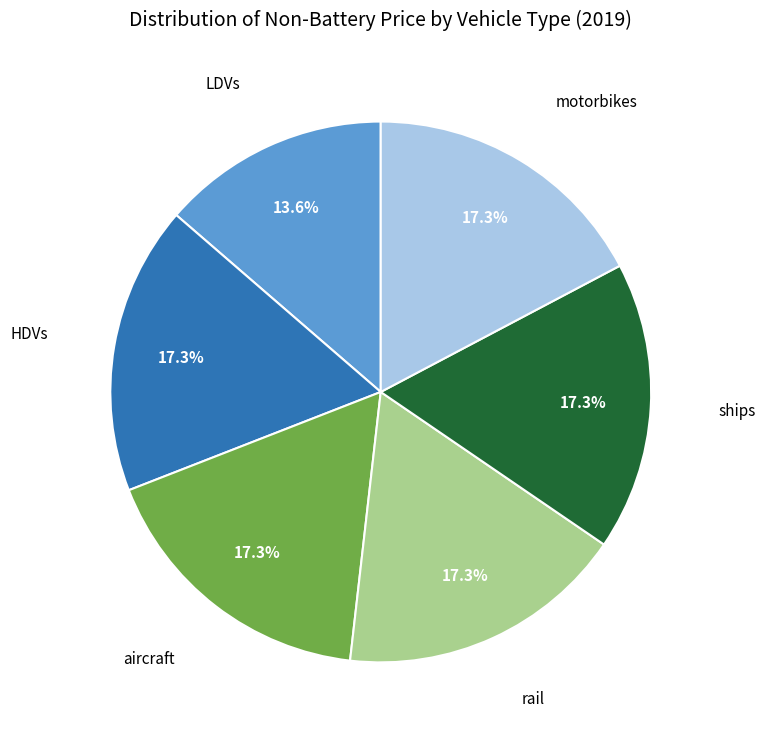

How much of the chart is everything except LDVs?

86.4%